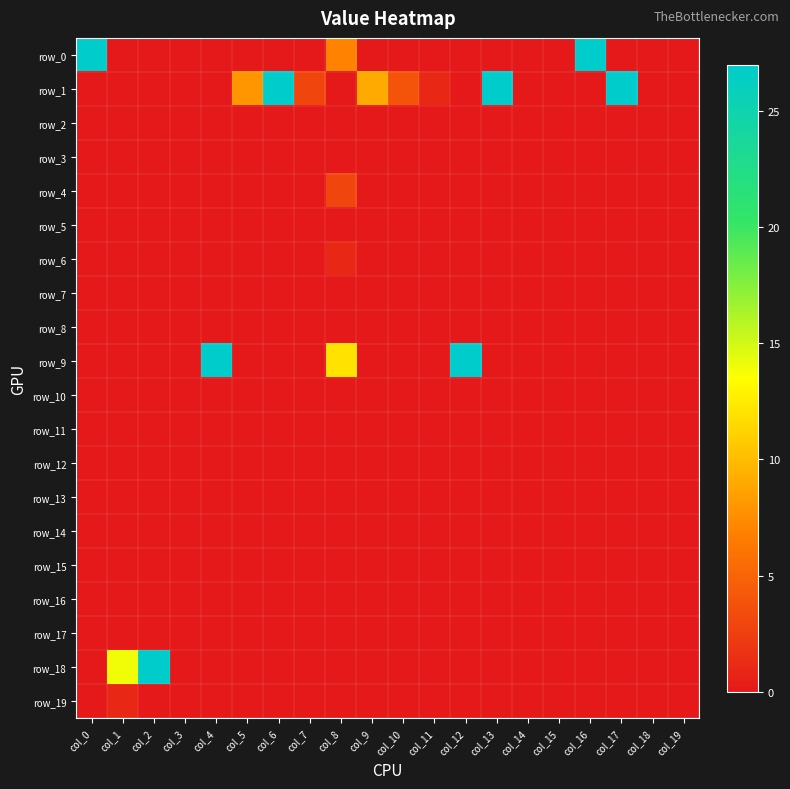

Which label corresponds to the largest value in the chart?

col_0